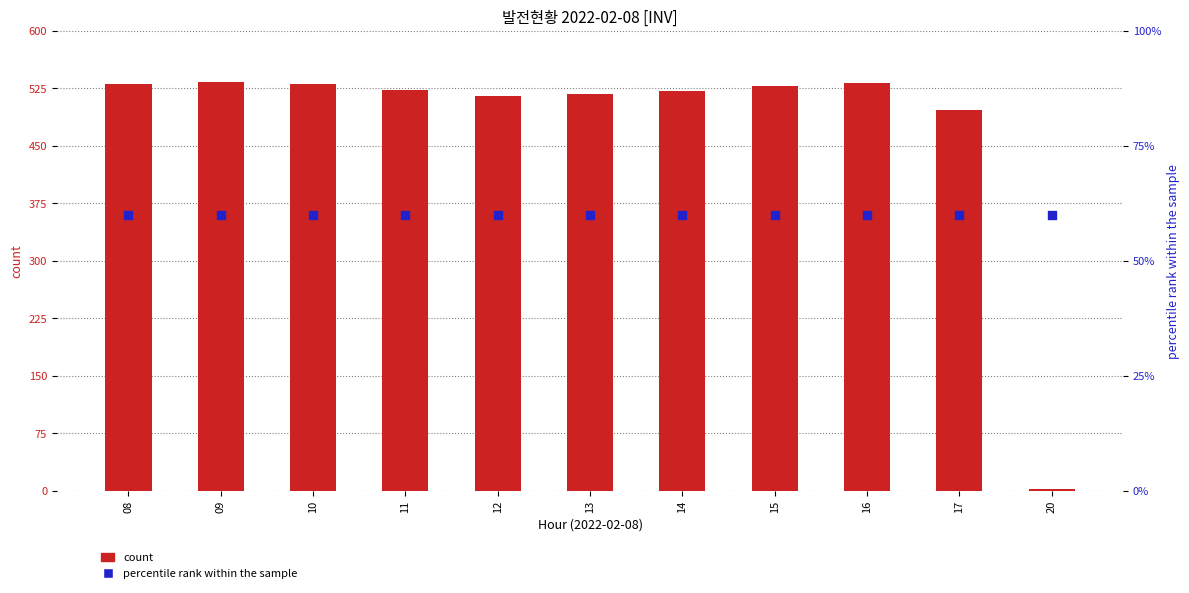

Which series has the largest Y range (max minus min)?

count